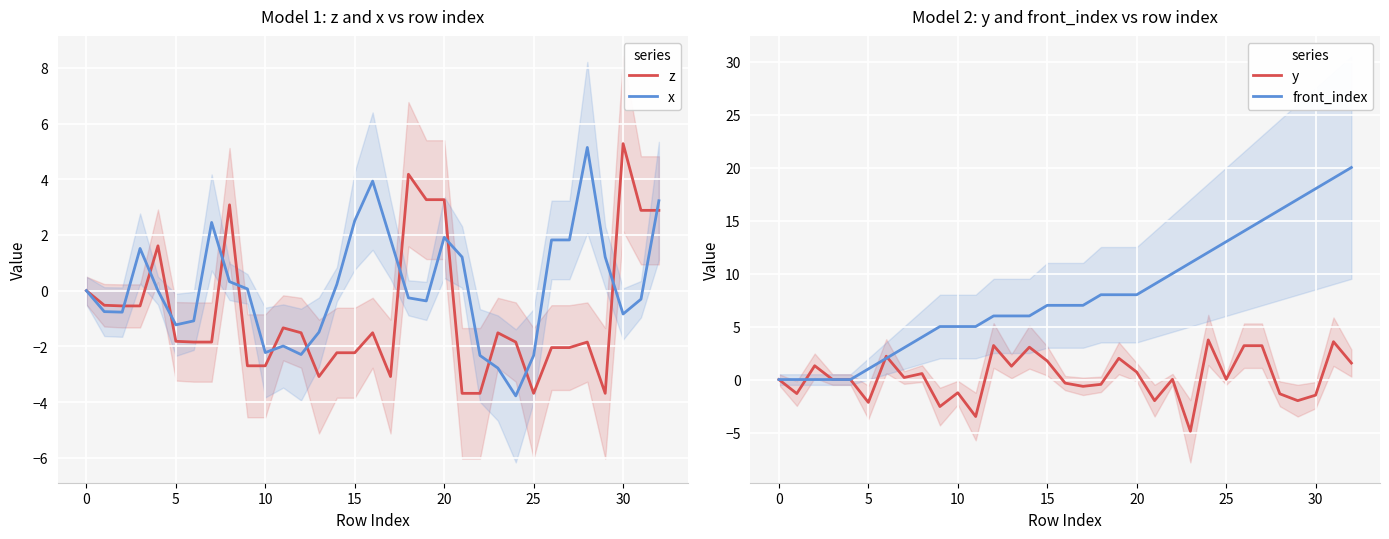

Which category has the highest value in the y series?

24